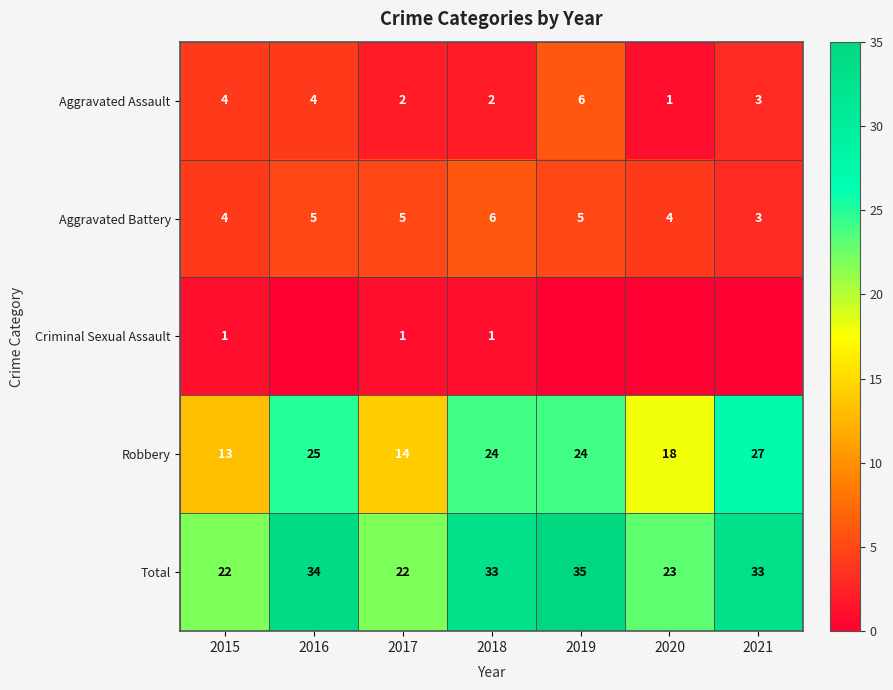

True or false: Robbery has a value of 42 at 2021.

False